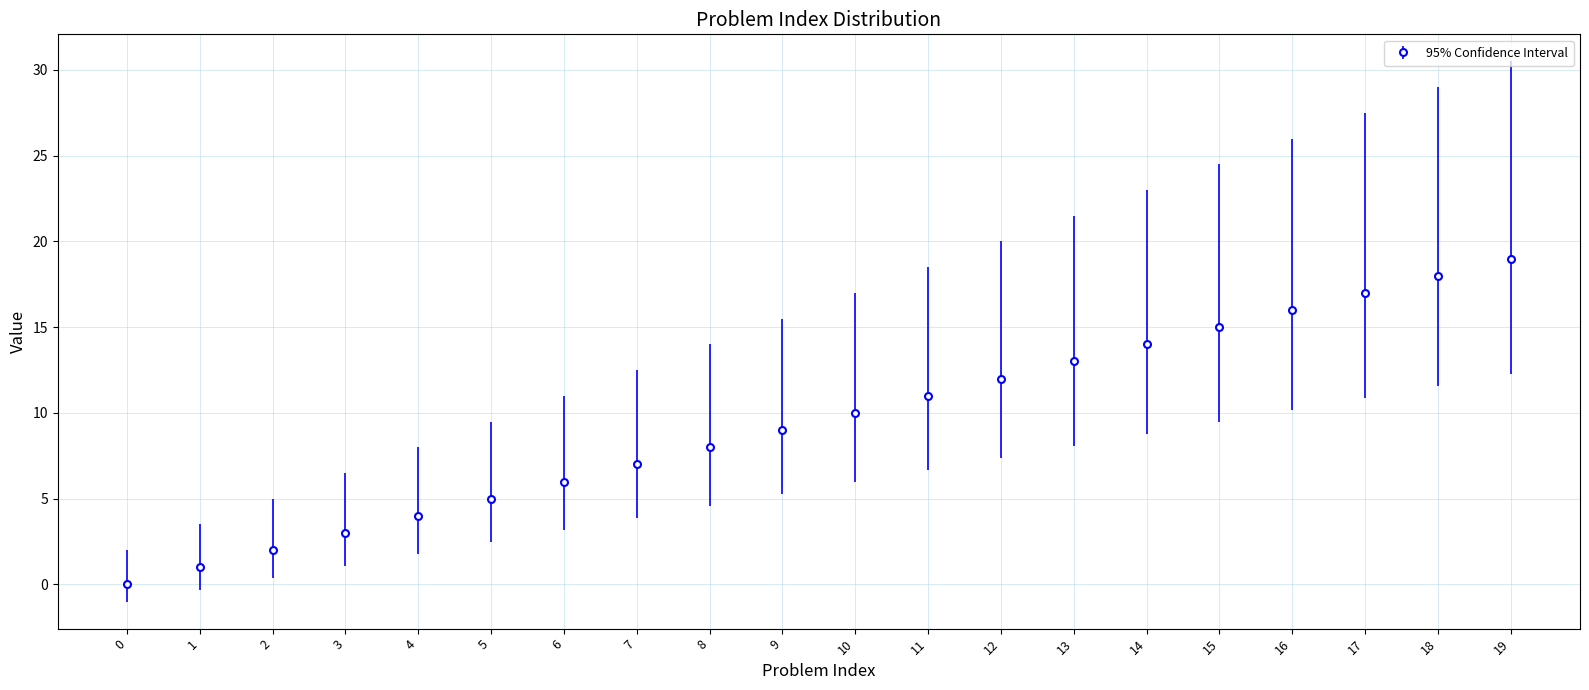

What is the greatest value displayed?

19